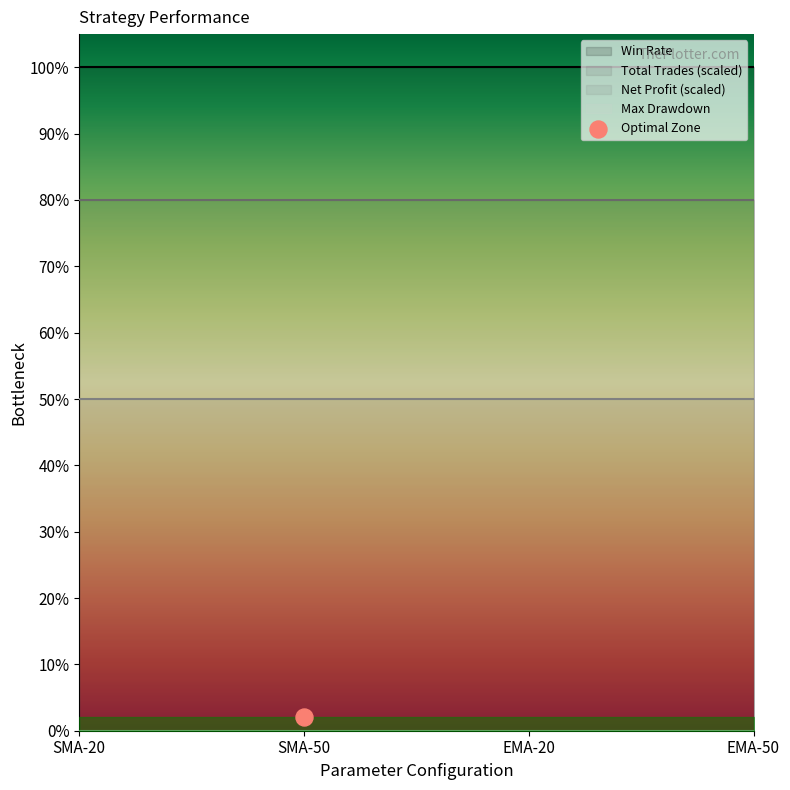

Which series contains the highest Y value?

Win Rate